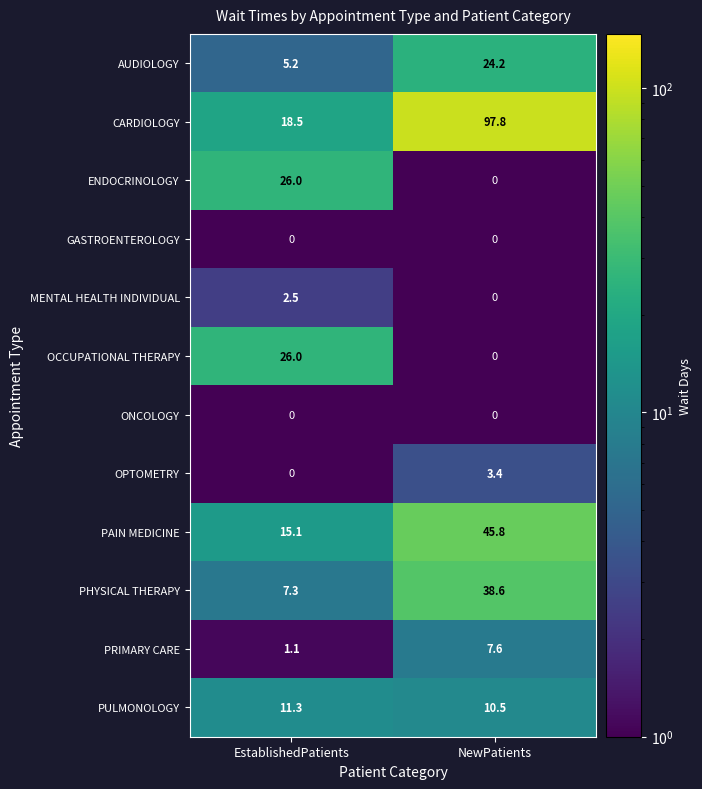

Rank the categories by PULMONOLOGY value from highest to lowest.

EstablishedPatients, NewPatients